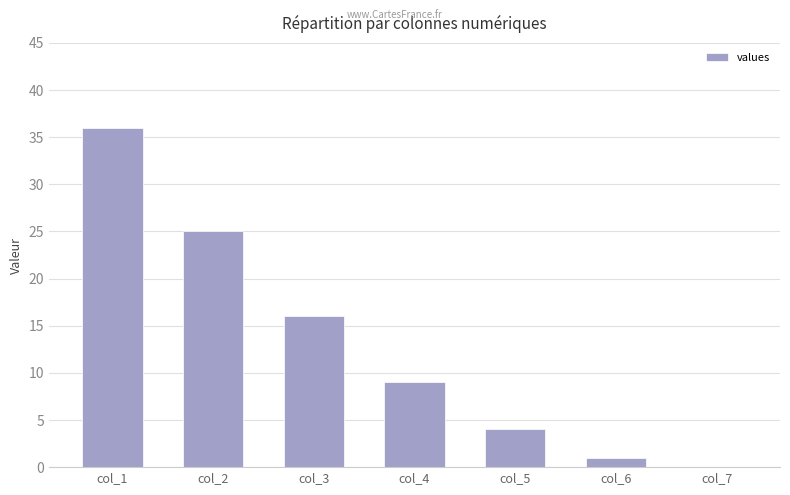

True or false: the data shows 25 at col_2.

True